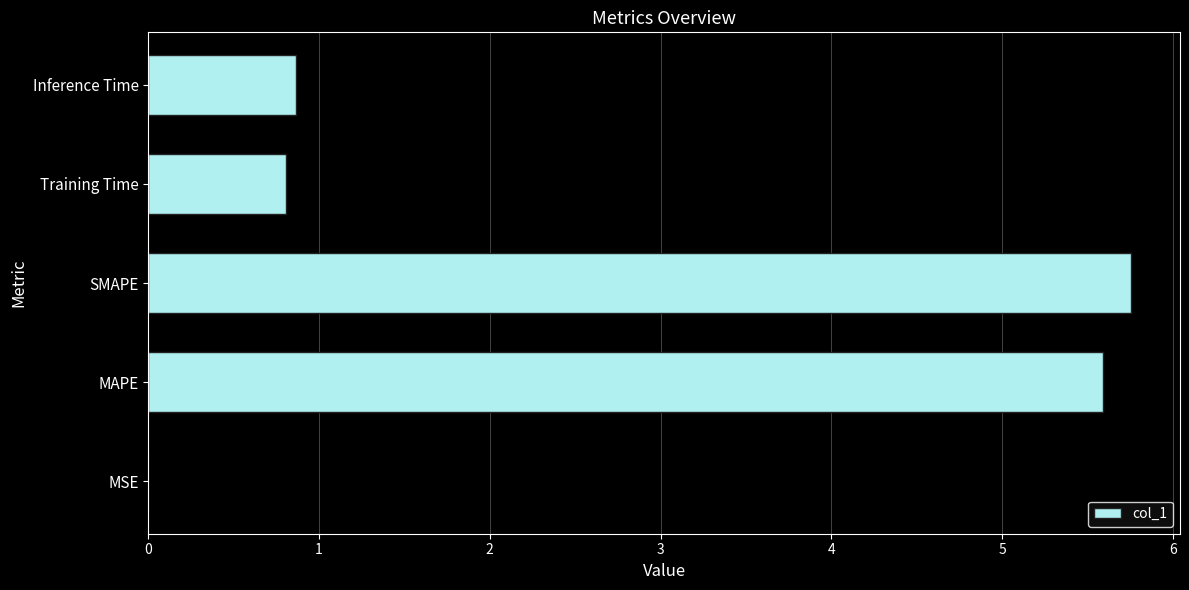

Is it true that the value at SMAPE is 8.8?

False